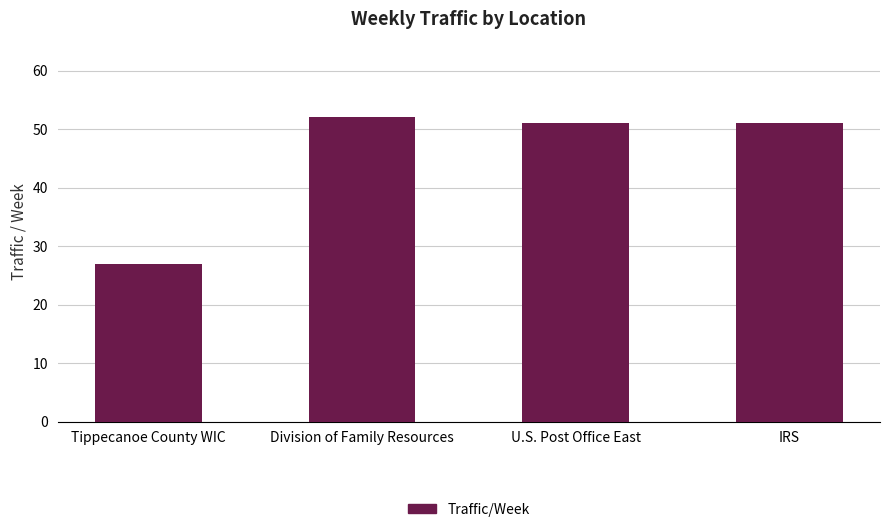

What is the smallest value displayed?

27